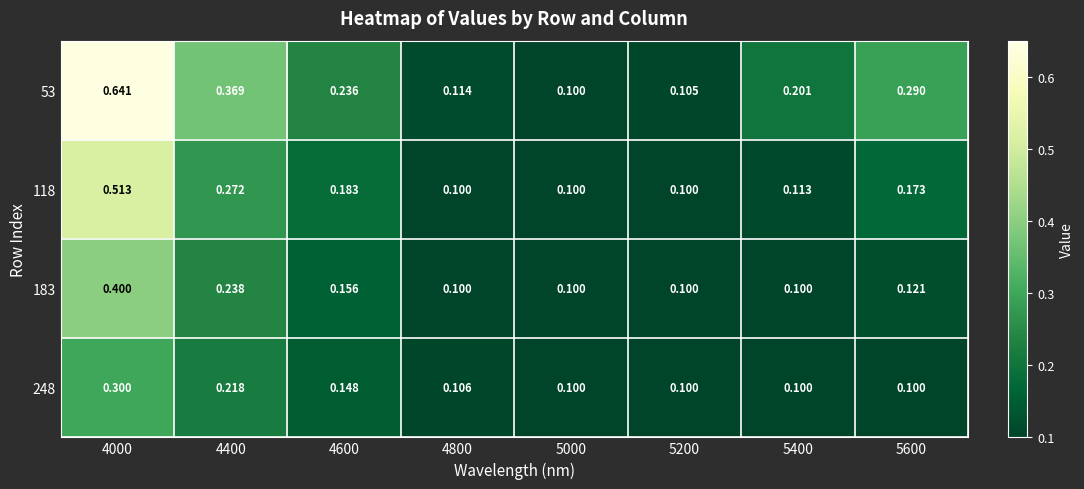

Is the value of 53 at 5200 greater than the value of 248 at 4400?

No